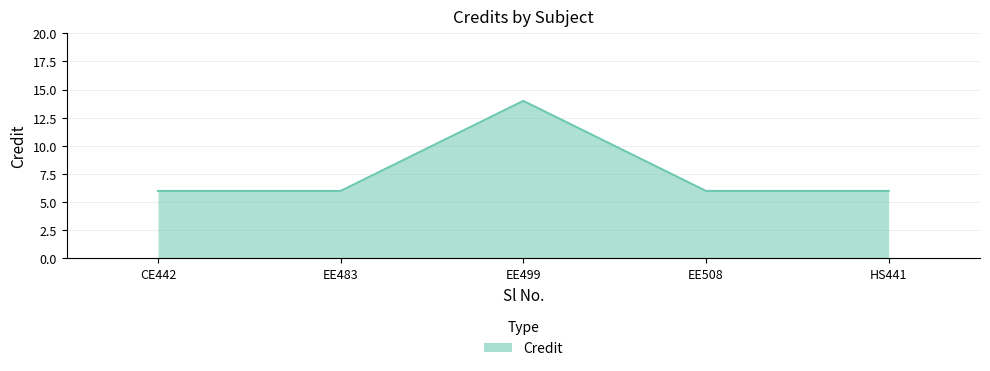

True or false: there are more than 2 points higher than both neighbors.

False